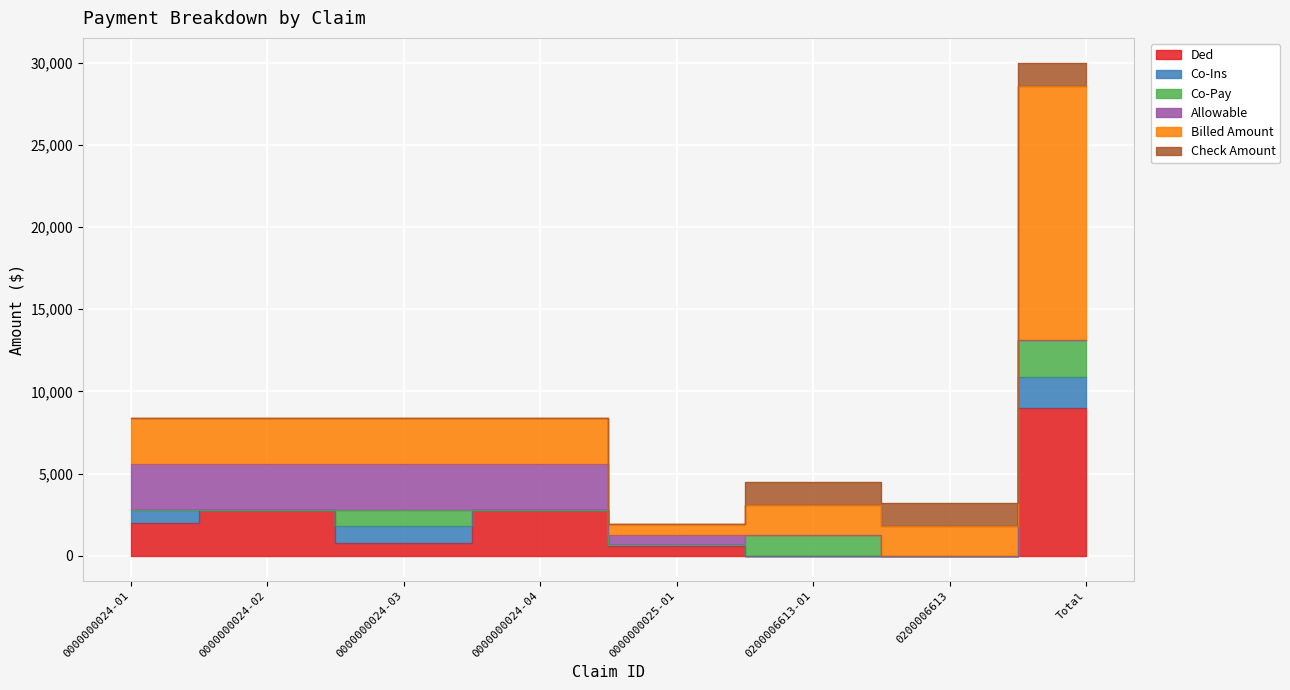

How many data points in Co-Ins are above 50?

3